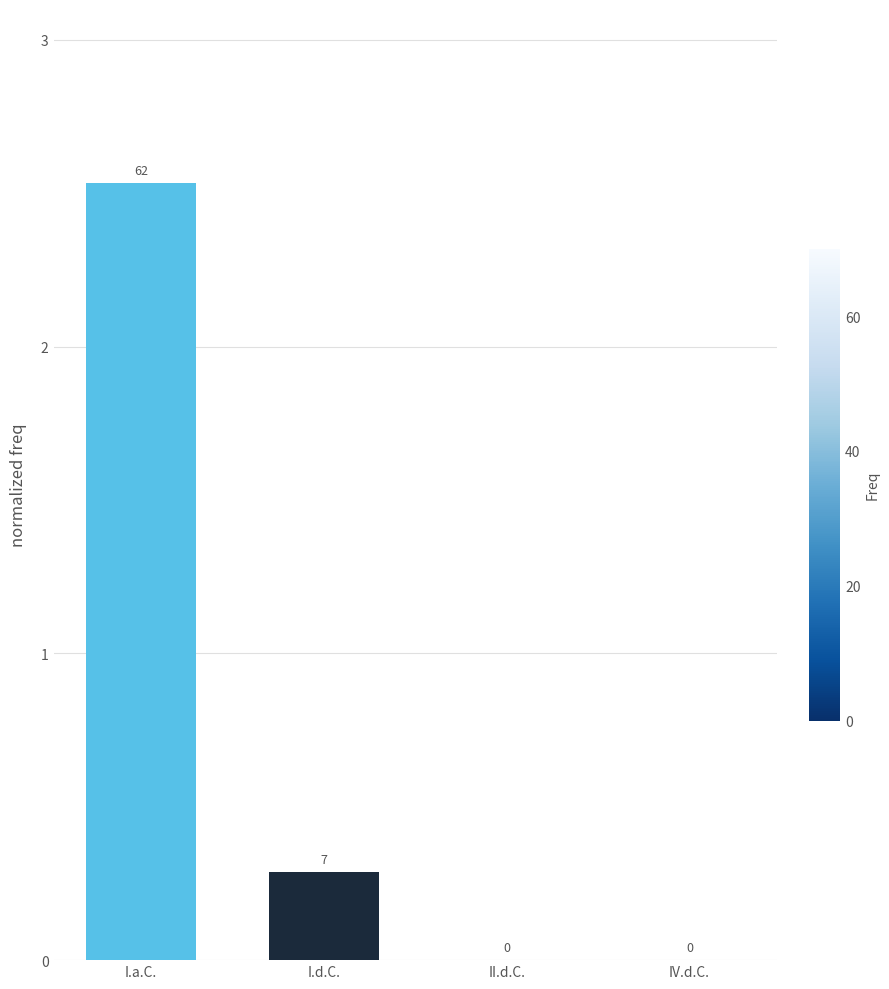

Which category has the highest value across all series?

I.a.C.